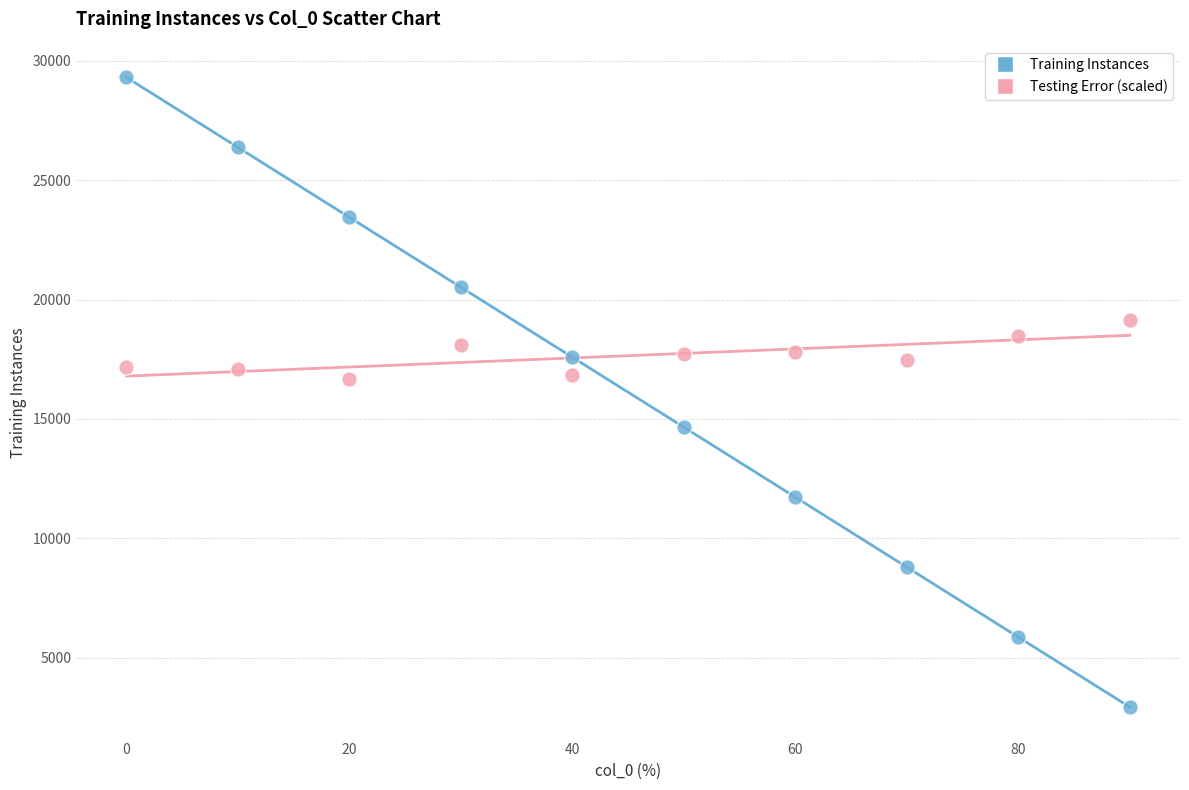

Which series contains the highest Y value?

Training Instances